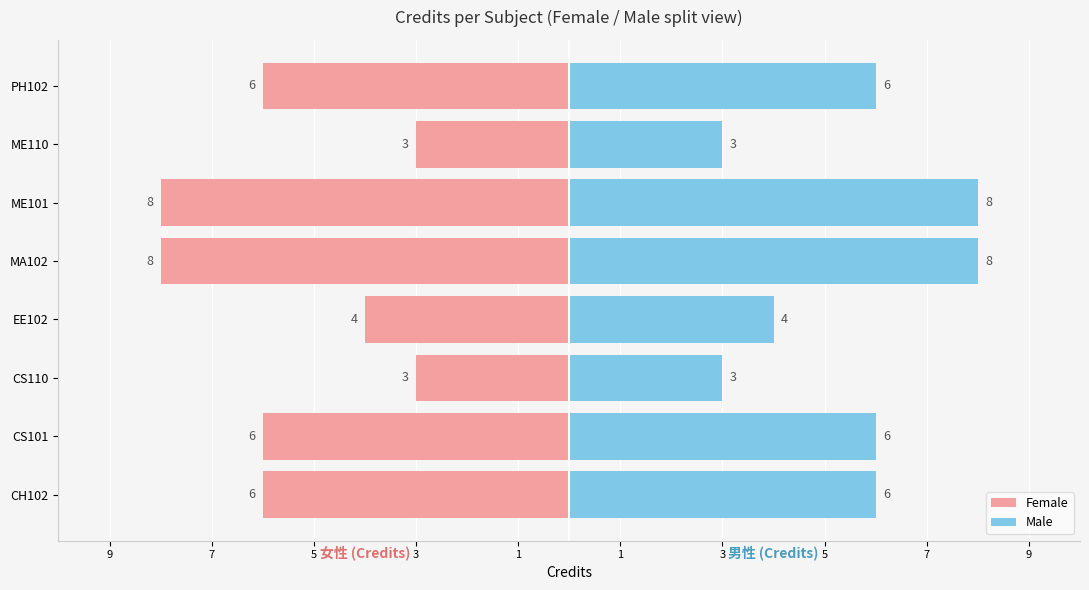

What is the maximum value shown in the chart?

8